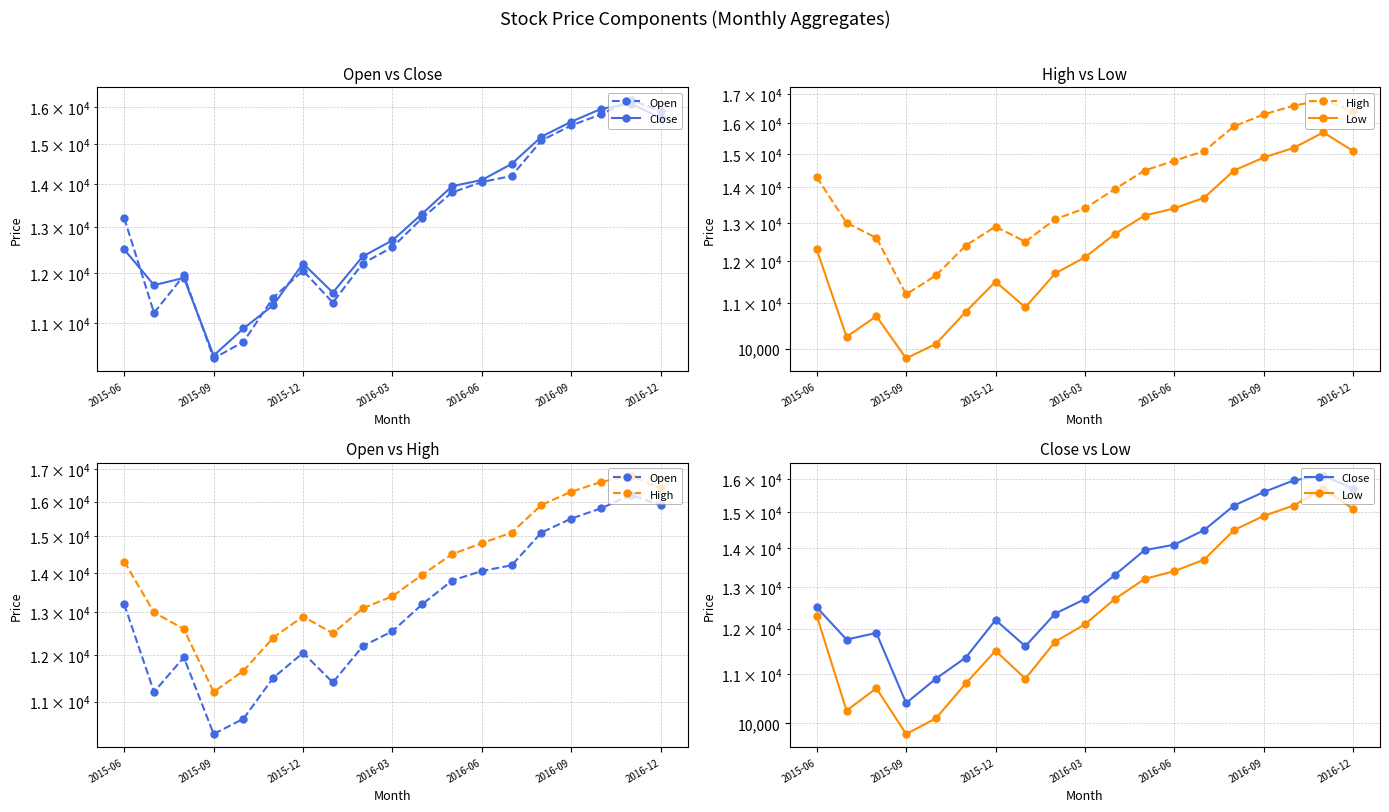

What are all the series names shown in the legend?

Open, Close, High, Low